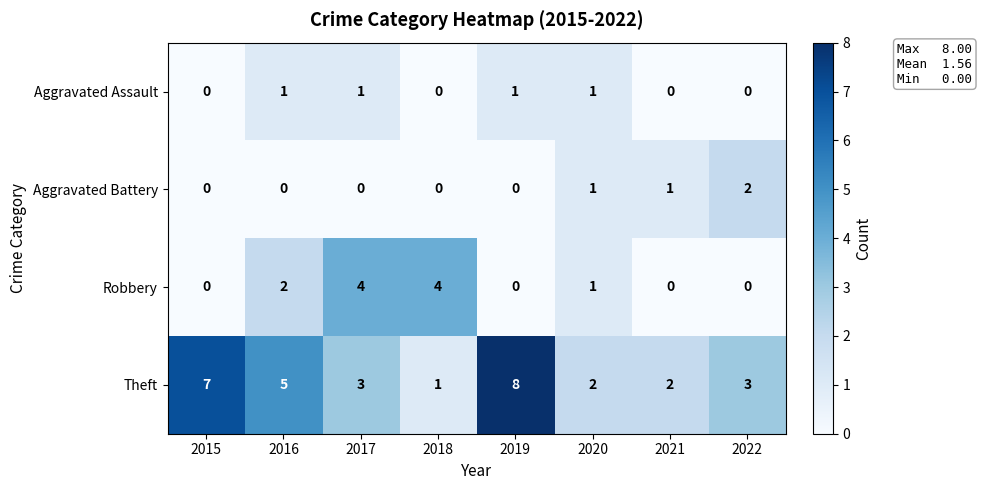

Which series has the largest range (max minus min)?

Theft